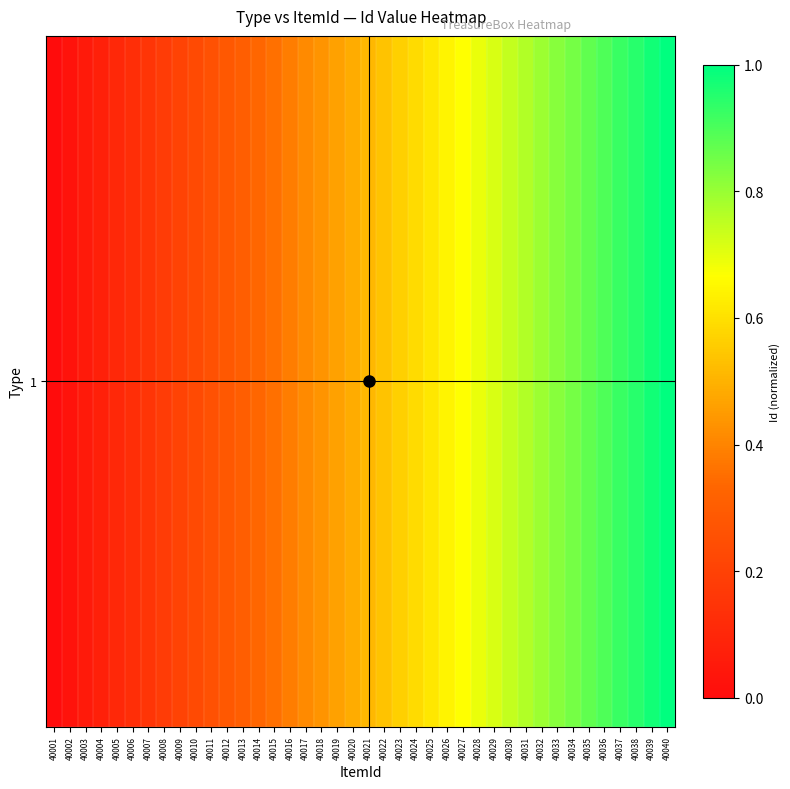

Reading left to right, transcribe all the data shown in this chart.

40001=0.0	40002=0.0	40003=0.1	40004=0.1	40005=0.1	40006=0.1	40007=0.2	40008=0.2	40009=0.2	40010=0.2	40011=0.3	40012=0.3	40013=0.3	40014=0.3	40015=0.4	40016=0.4	40017=0.4	40018=0.4	40019=0.5	40020=0.5	40021=0.5	40022=0.5	40023=0.6	40024=0.6	40025=0.6	40026=0.6	40027=0.7	40028=0.7	40029=0.7	40030=0.7	40031=0.8	40032=0.8	40033=0.8	40034=0.8	40035=0.9	40036=0.9	40037=0.9	40038=0.9	40039=1.0	40040=1.0